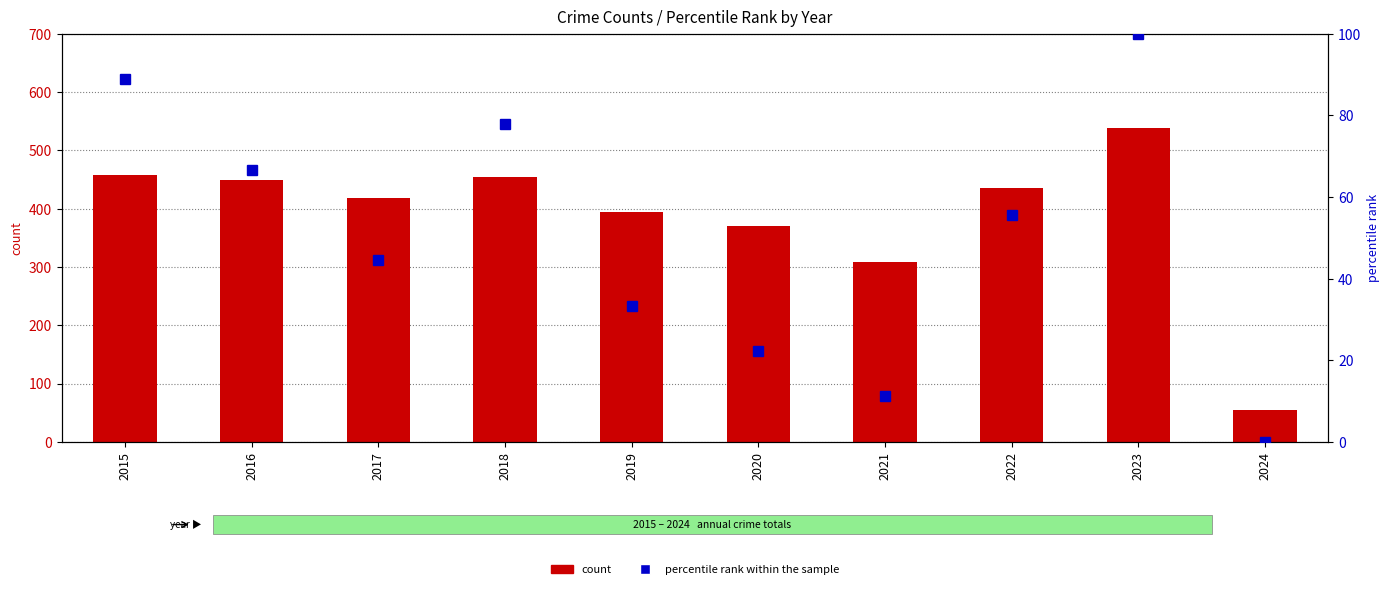

How many series are shown in this chart?

2